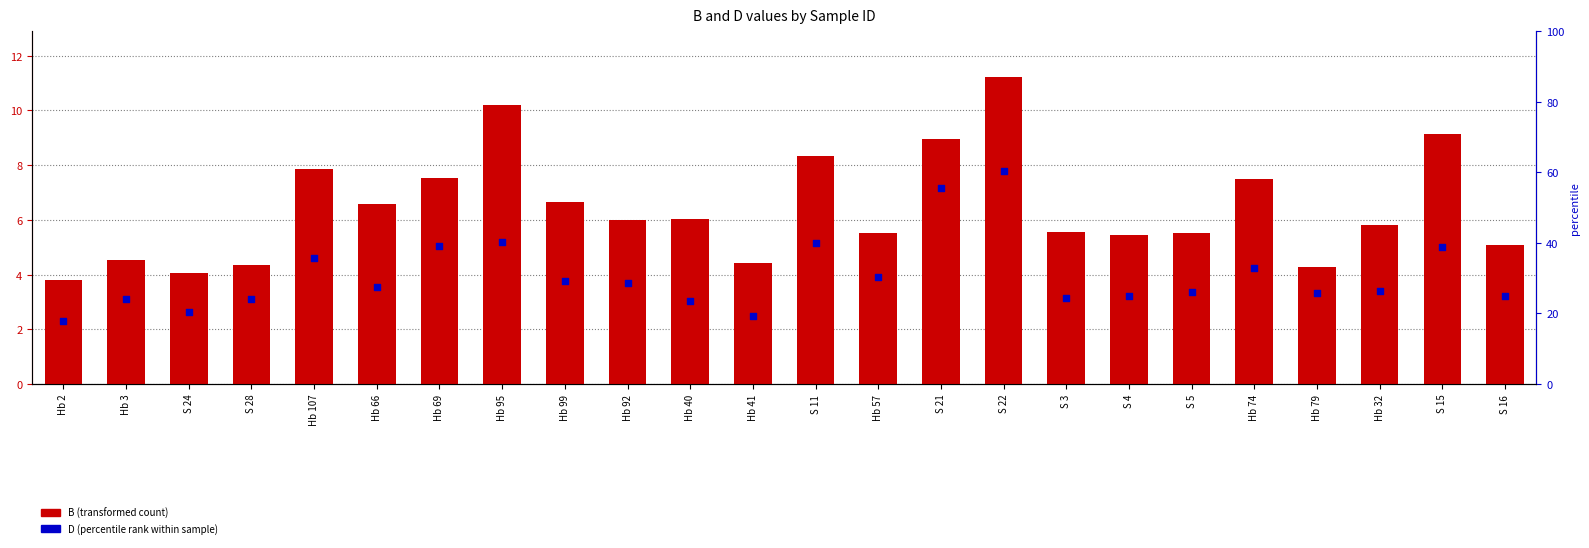

At how many categories does at least one series exceed 2?

24